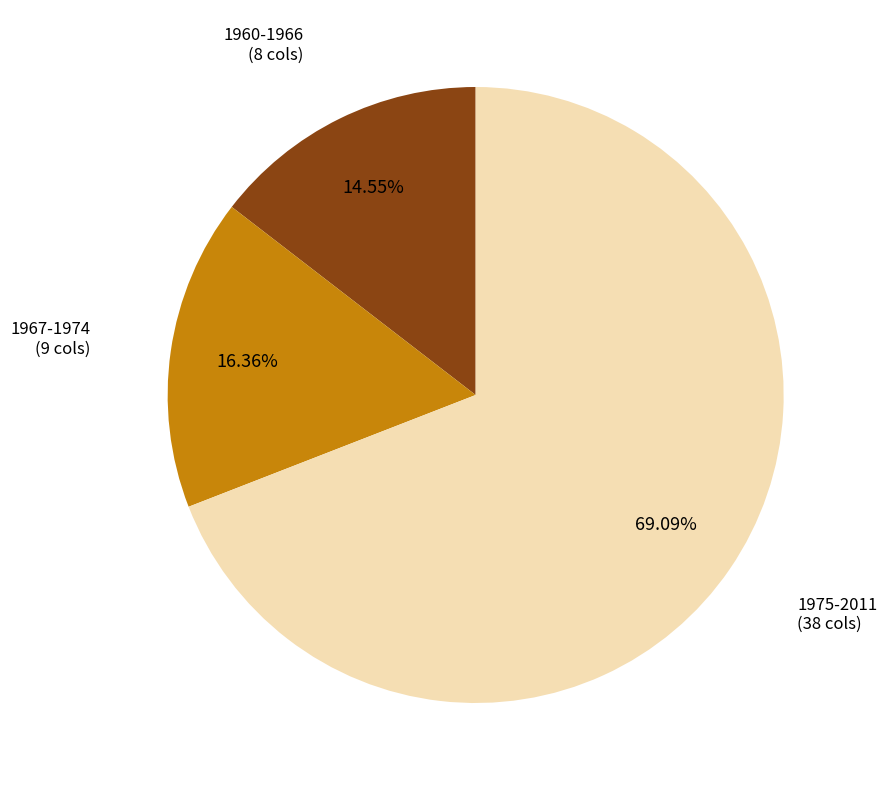

Which slice is the largest?

1975-2011